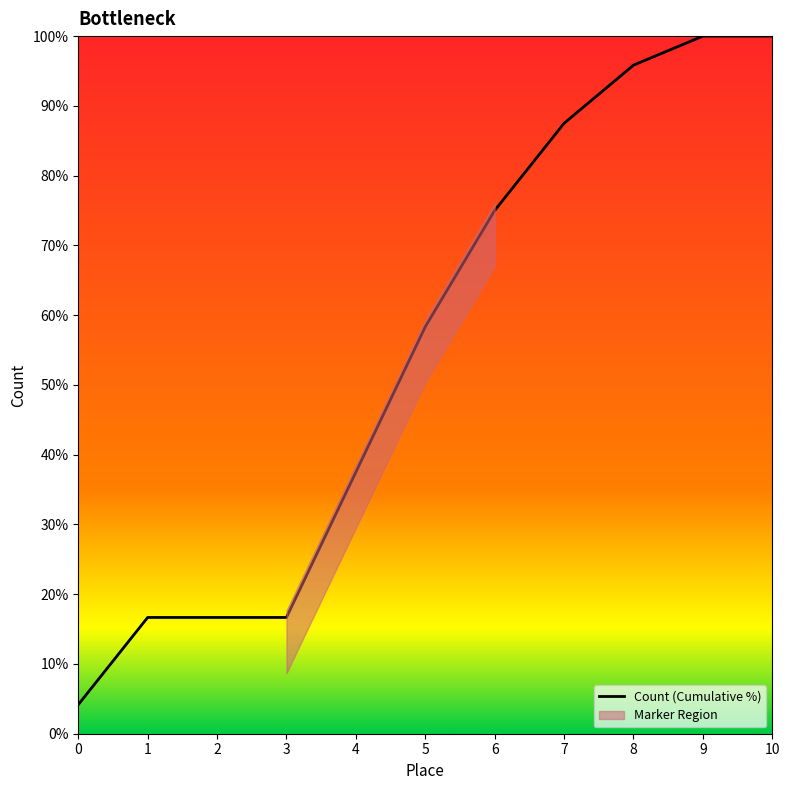

Read the value at 6.

75.0